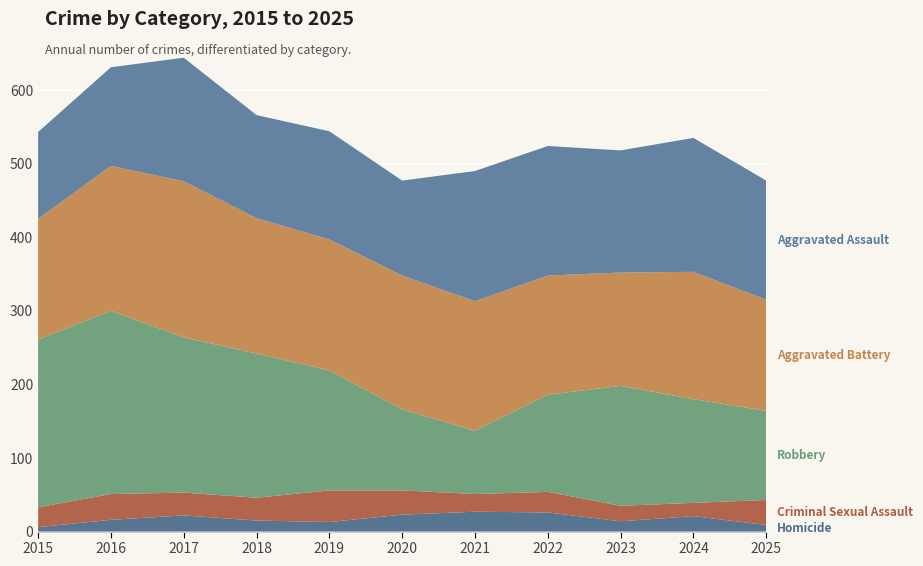

Reading left to right, what are all the values shown in this chart?

Homicide: 6	16	22	15	13	23	27	26	14	21	9
Criminal Sexual Assault: 27	35	31	31	43	33	24	28	21	18	34
Robbery: 228	249	211	196	163	110	86	132	163	141	121
Aggravated Battery: 164	197	212	184	178	182	176	162	154	173	151
Aggravated Assault: 118	134	168	140	147	129	177	176	166	182	162